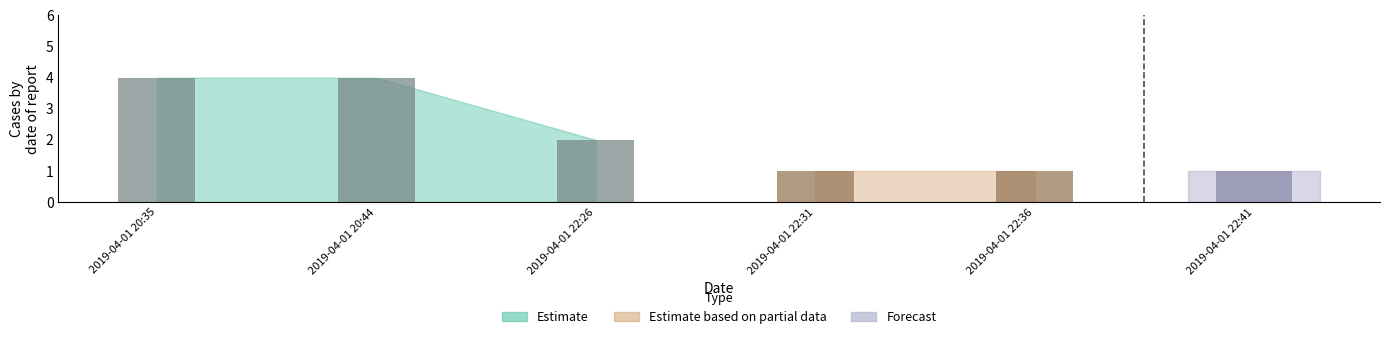

How many values are below 2?

3